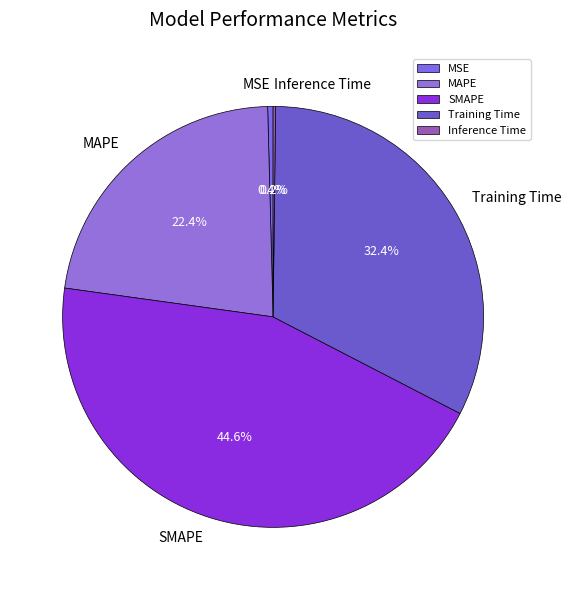

What is the ratio of the value at SMAPE to the value at Training Time?

1.4